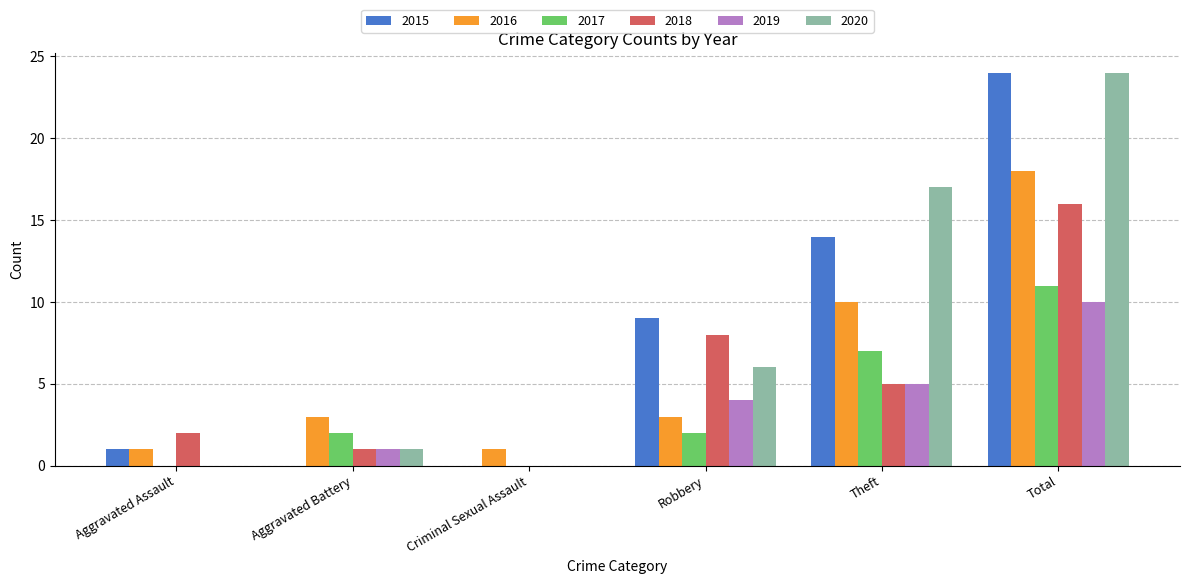

Are the bars horizontal?

No